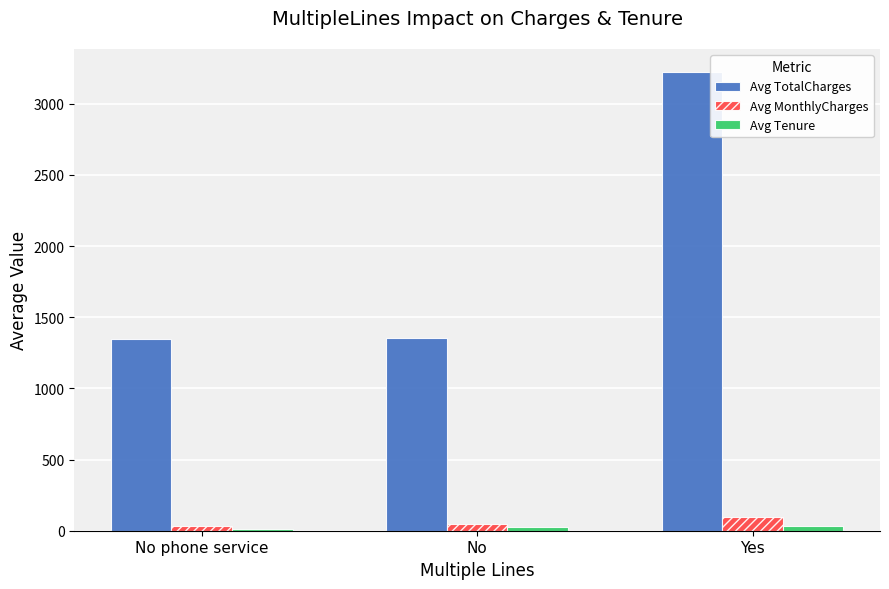

How many distinct data groups are displayed?

3